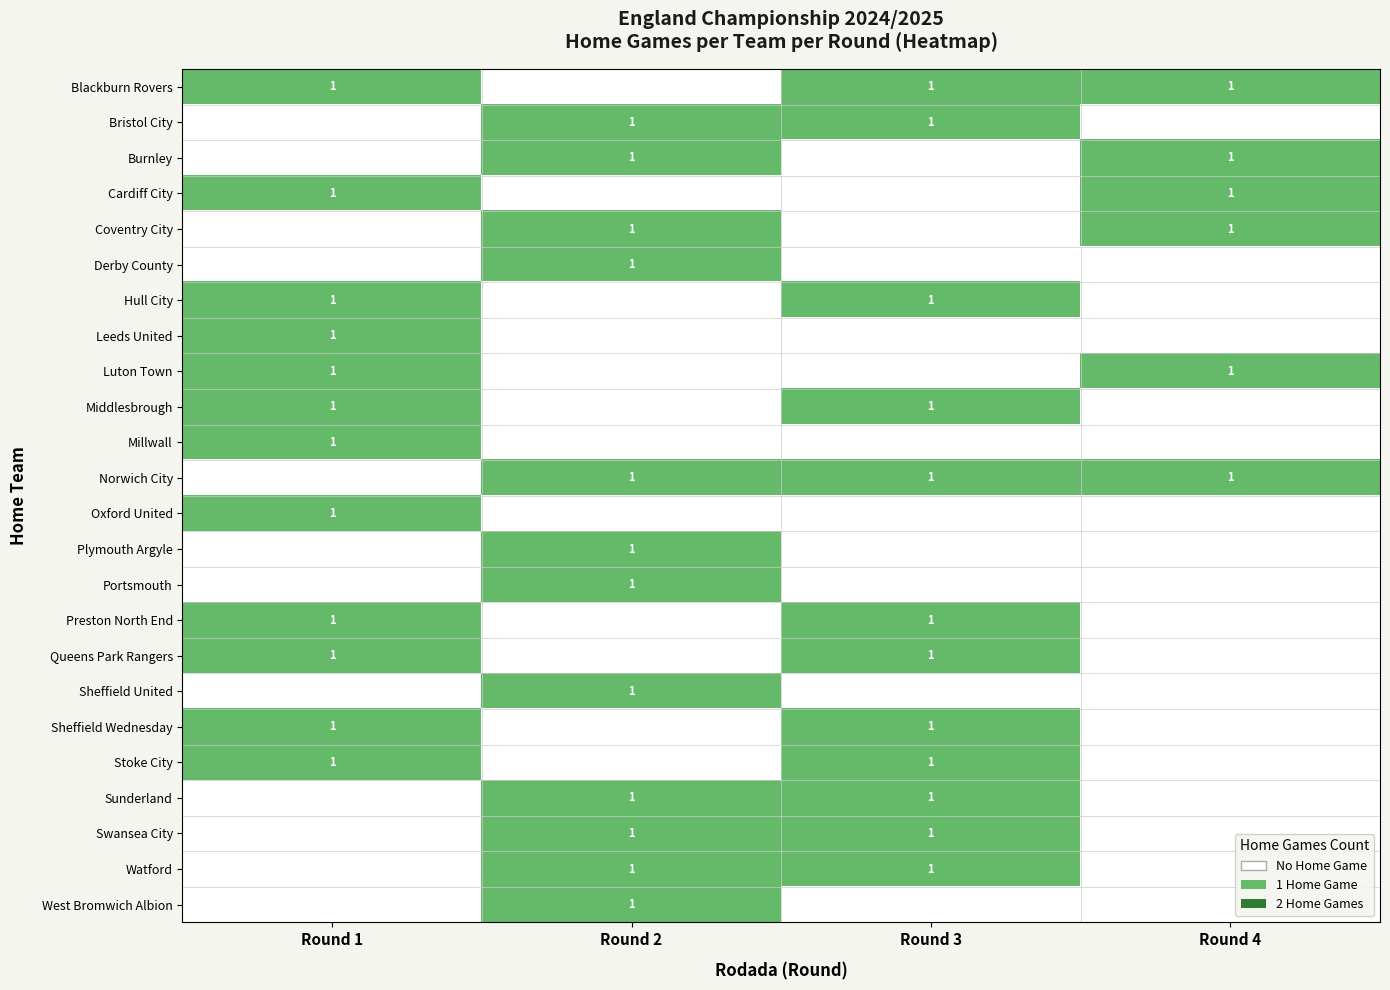

Reading left to right, list all the values displayed in this chart.

row_0: Round 1=1	Round 2=0	Round 3=1	Round 4=1
row_1: Round 1=0	Round 2=1	Round 3=1	Round 4=0
row_2: Round 1=0	Round 2=1	Round 3=0	Round 4=1
row_3: Round 1=1	Round 2=0	Round 3=0	Round 4=1
row_4: Round 1=0	Round 2=1	Round 3=0	Round 4=1
row_5: Round 1=0	Round 2=1	Round 3=0	Round 4=0
row_6: Round 1=1	Round 2=0	Round 3=1	Round 4=0
row_7: Round 1=1	Round 2=0	Round 3=0	Round 4=0
row_8: Round 1=1	Round 2=0	Round 3=0	Round 4=1
row_9: Round 1=1	Round 2=0	Round 3=1	Round 4=0
row_10: Round 1=1	Round 2=0	Round 3=0	Round 4=0
row_11: Round 1=0	Round 2=1	Round 3=1	Round 4=1
row_12: Round 1=1	Round 2=0	Round 3=0	Round 4=0
row_13: Round 1=0	Round 2=1	Round 3=0	Round 4=0
row_14: Round 1=0	Round 2=1	Round 3=0	Round 4=0
row_15: Round 1=1	Round 2=0	Round 3=1	Round 4=0
row_16: Round 1=1	Round 2=0	Round 3=1	Round 4=0
row_17: Round 1=0	Round 2=1	Round 3=0	Round 4=0
row_18: Round 1=1	Round 2=0	Round 3=1	Round 4=0
row_19: Round 1=1	Round 2=0	Round 3=1	Round 4=0
row_20: Round 1=0	Round 2=1	Round 3=1	Round 4=0
row_21: Round 1=0	Round 2=1	Round 3=1	Round 4=0
row_22: Round 1=0	Round 2=1	Round 3=1	Round 4=0
row_23: Round 1=0	Round 2=1	Round 3=0	Round 4=0